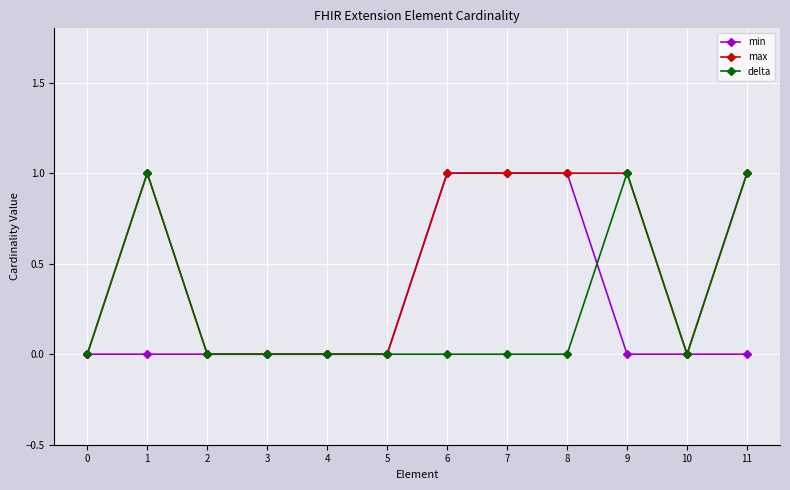

Count the number of data series in this chart.

3